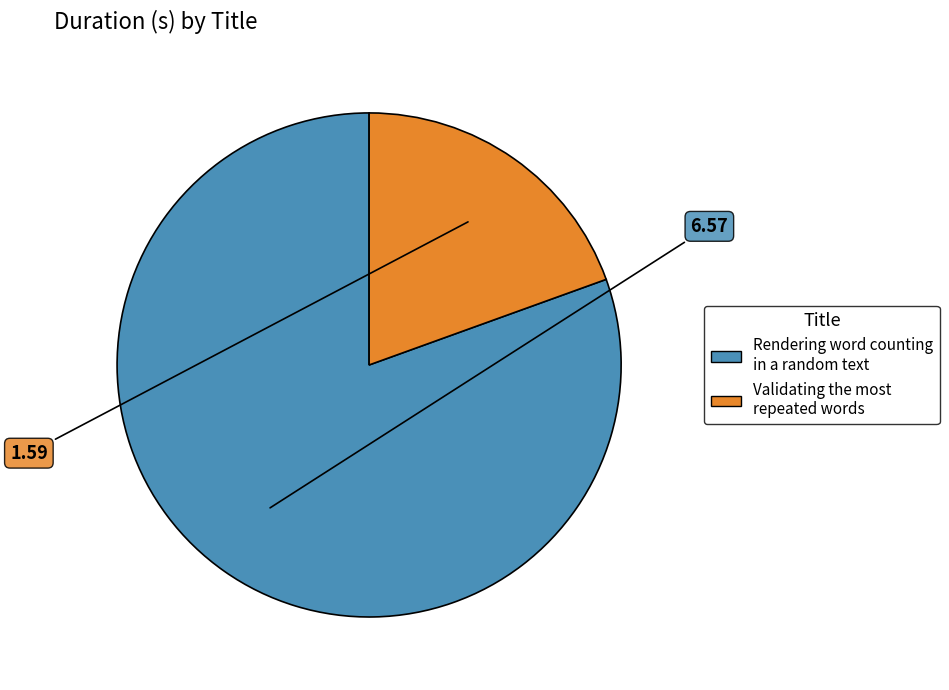

Is the sum of Rendering word counting in a random text and Validating the most repeated words greater than half?

Yes